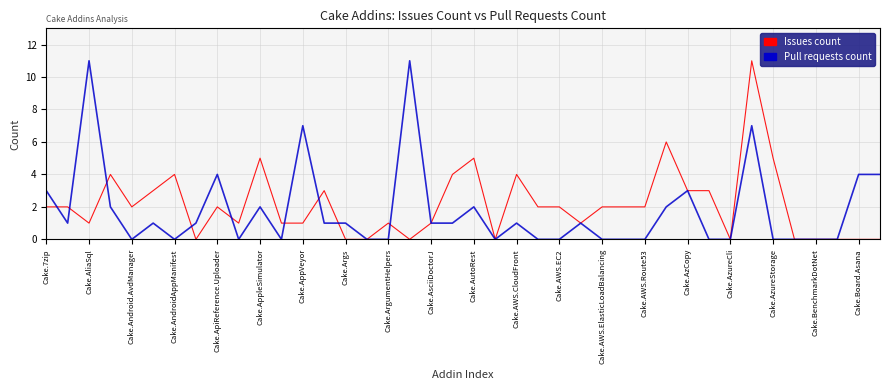

Reading left to right, transcribe all the data shown in this chart.

Issues count: 2	2	1	4	2	3	4	0	2	1	5	1	1	3	0	0	1	0	1	4	5	0	4	2	2	1	2	2	2	6	3	3	0	11	5	0	0	0	0	0
Pull requests count: 3	1	11	2	0	1	0	1	4	0	2	0	7	1	1	0	0	11	1	1	2	0	1	0	0	1	0	0	0	2	3	0	0	7	0	0	0	0	4	4